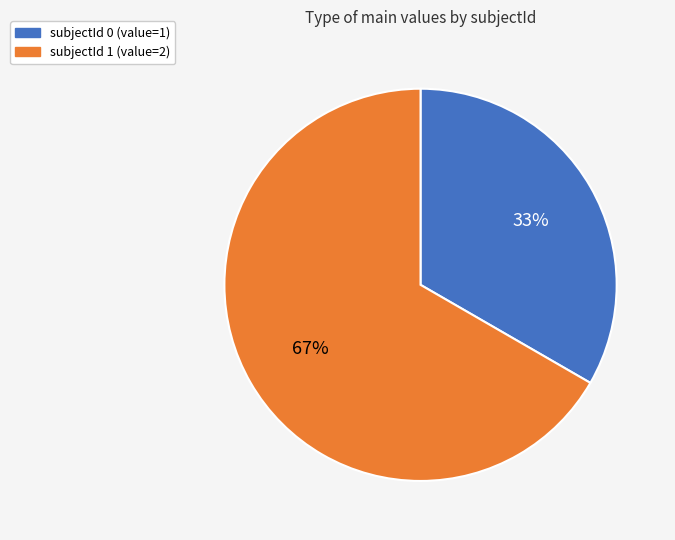

Which has a higher value, subjectId 0 (value=1) or subjectId 1 (value=2)?

subjectId 1 (value=2)